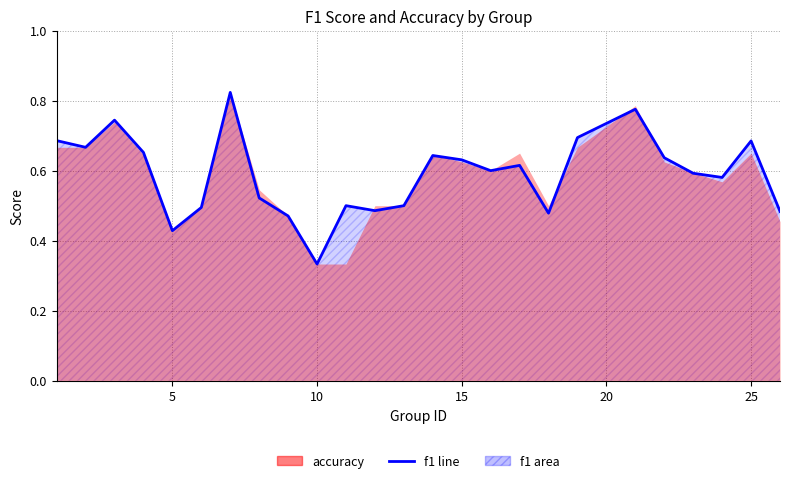

At which category does the data reach its first local peak?

3